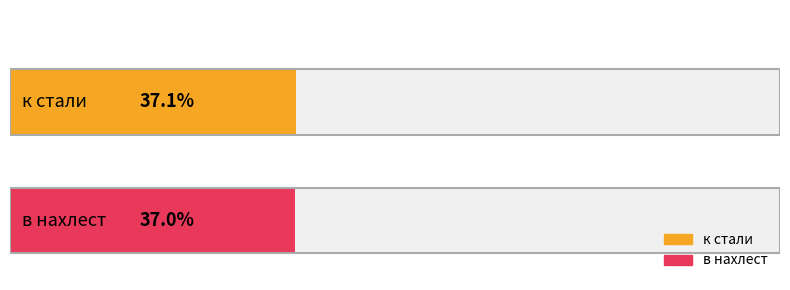

Reading left to right, extract all data points from this chart.

37.1	37.0